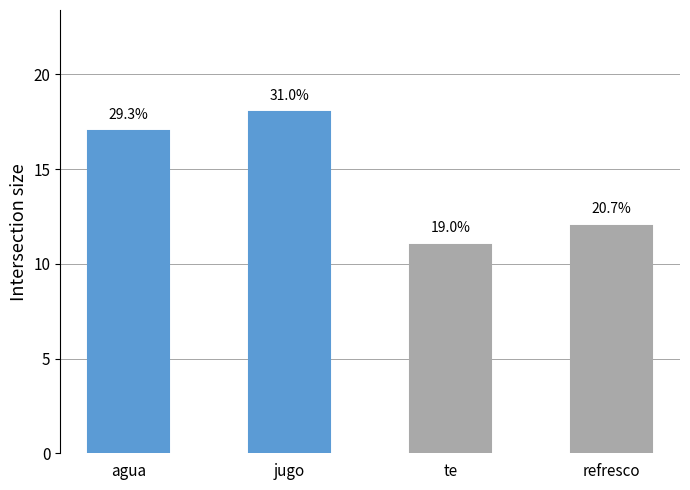

What is the value of the 1st bar from the left?

17